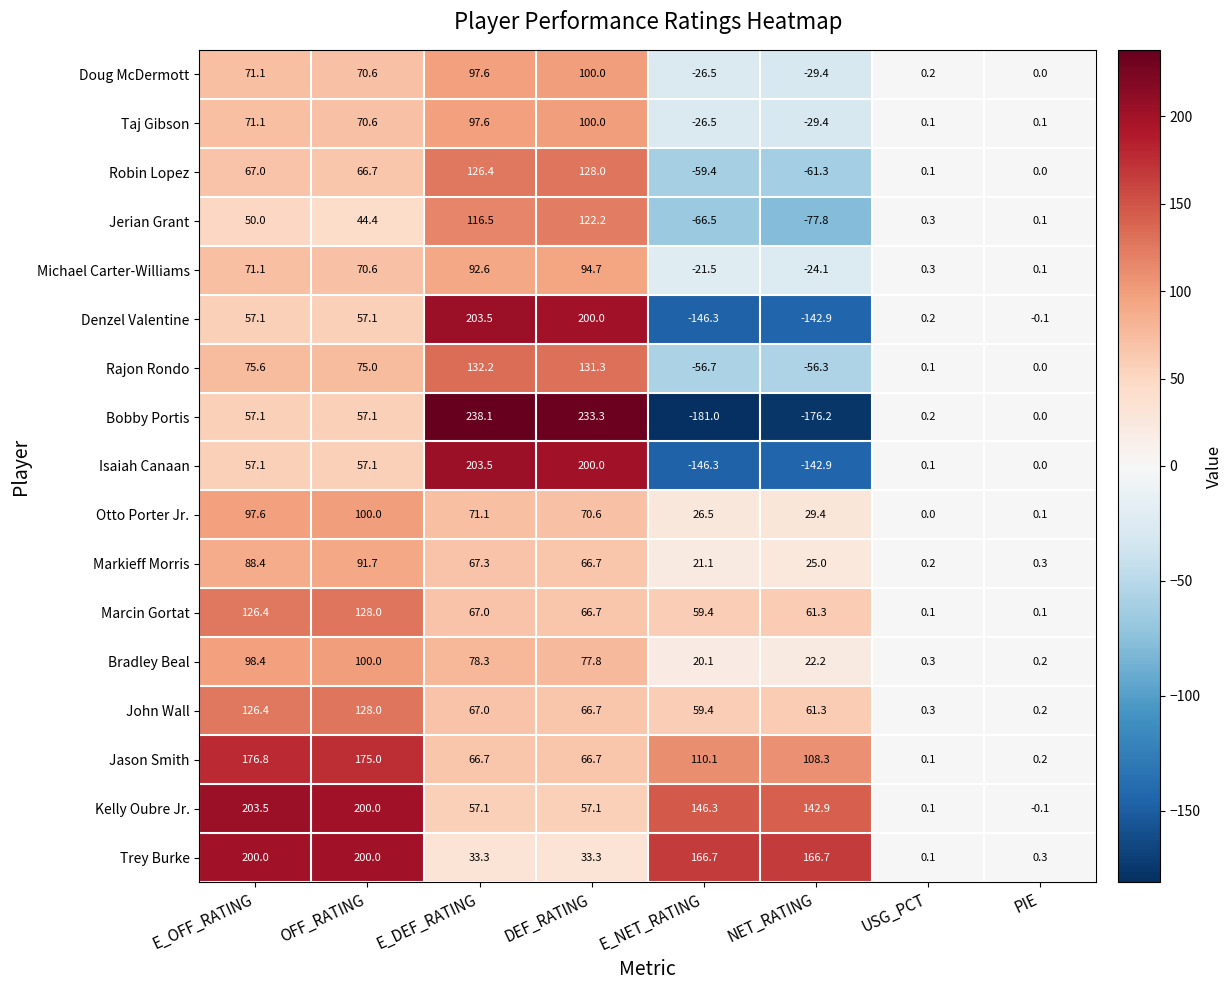

At which category does the chart reach its peak across all series?

E_DEF_RATING